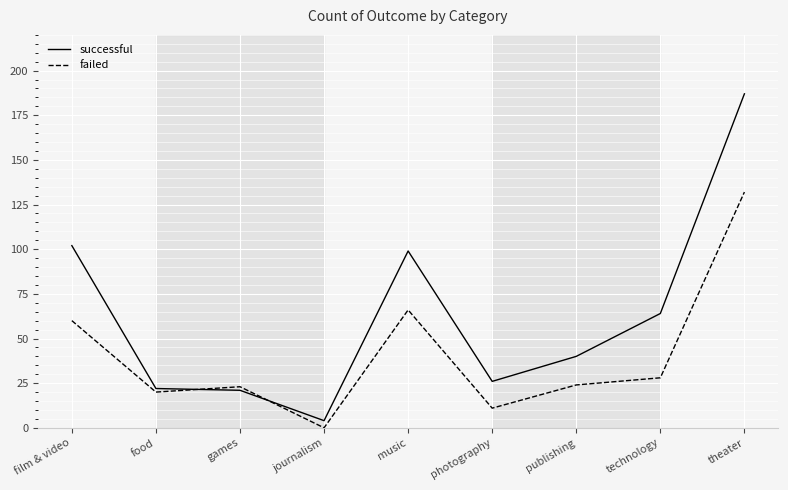

What is the spread (max minus min) of values at theater?

55